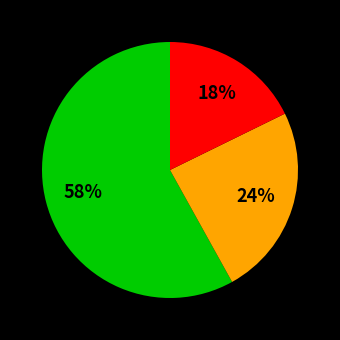

Is there a majority slice in this chart?

Yes